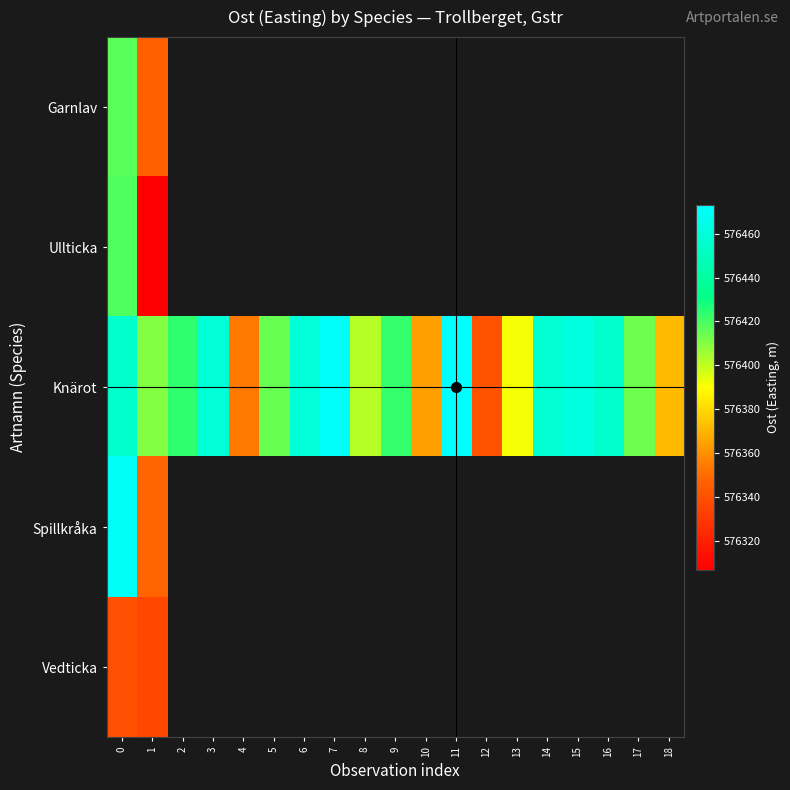

Rank the series by their maximum value, from lowest to highest.

Vedticka, Garnlav, Ullticka, Spillkråka, Knärot